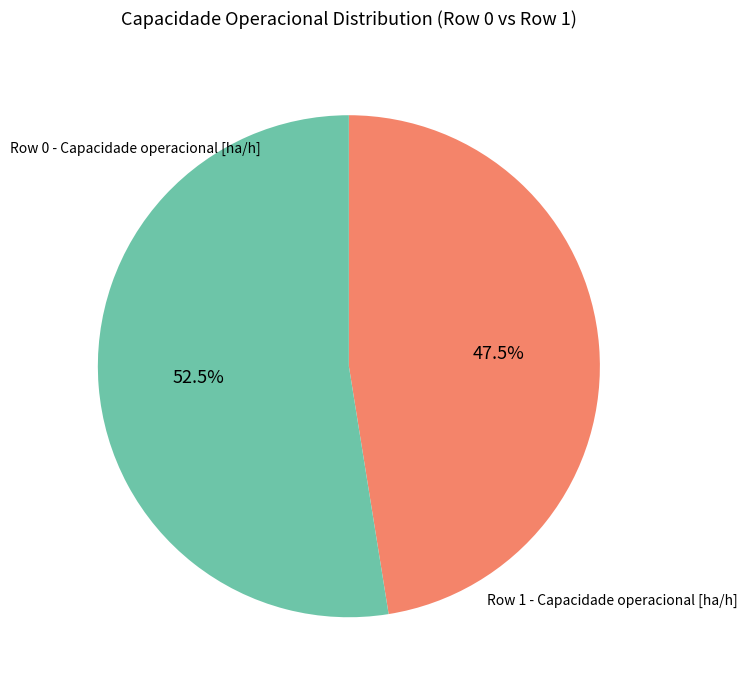

Is there any slice that represents more than half of the pie?

Yes